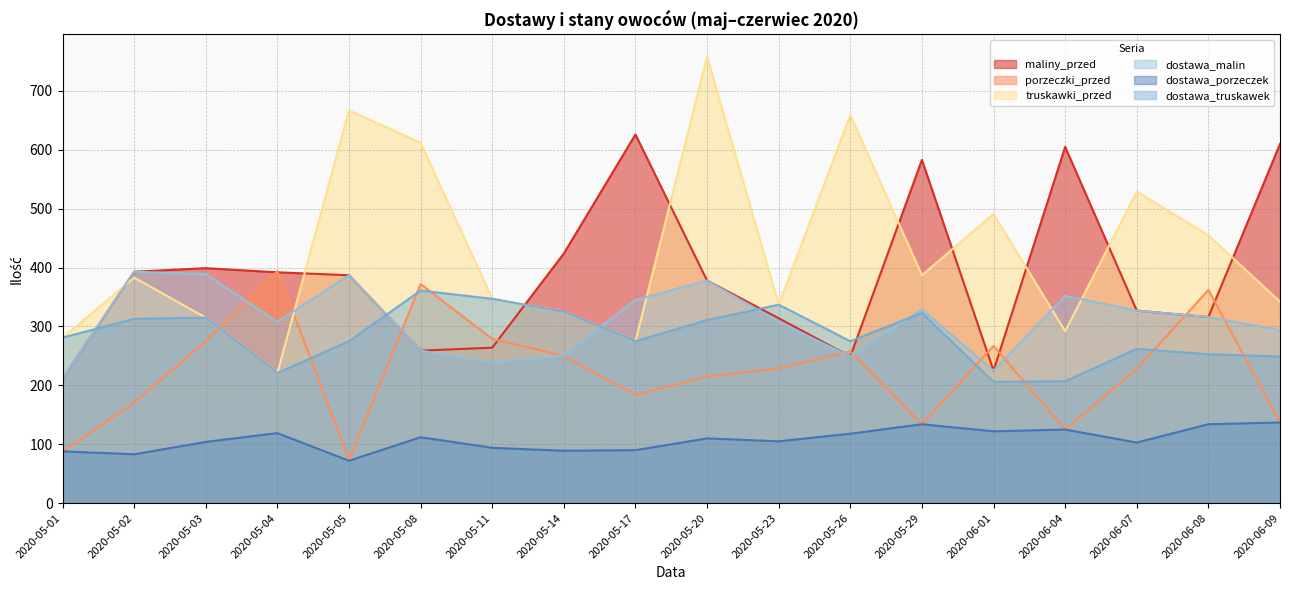

What is the average value of the dostawa_porzeczek series?

108